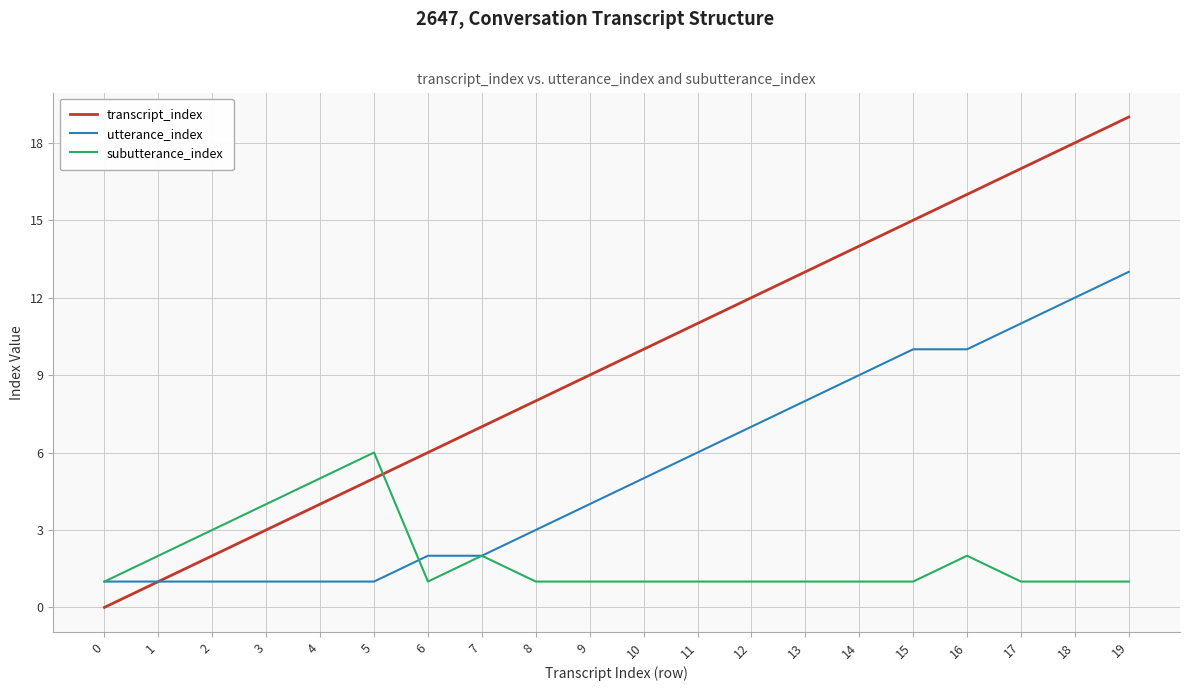

Is this an area chart (filled region under the line)?

No